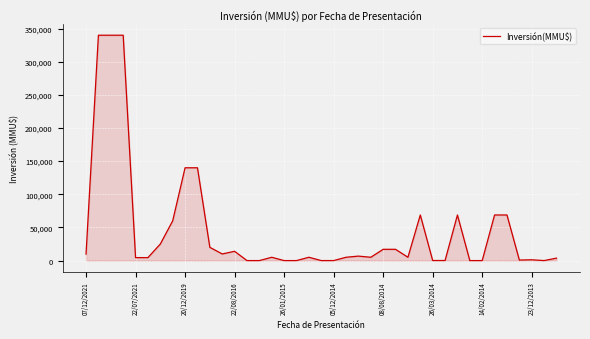

What is the difference between the maximum and minimum values?

340000